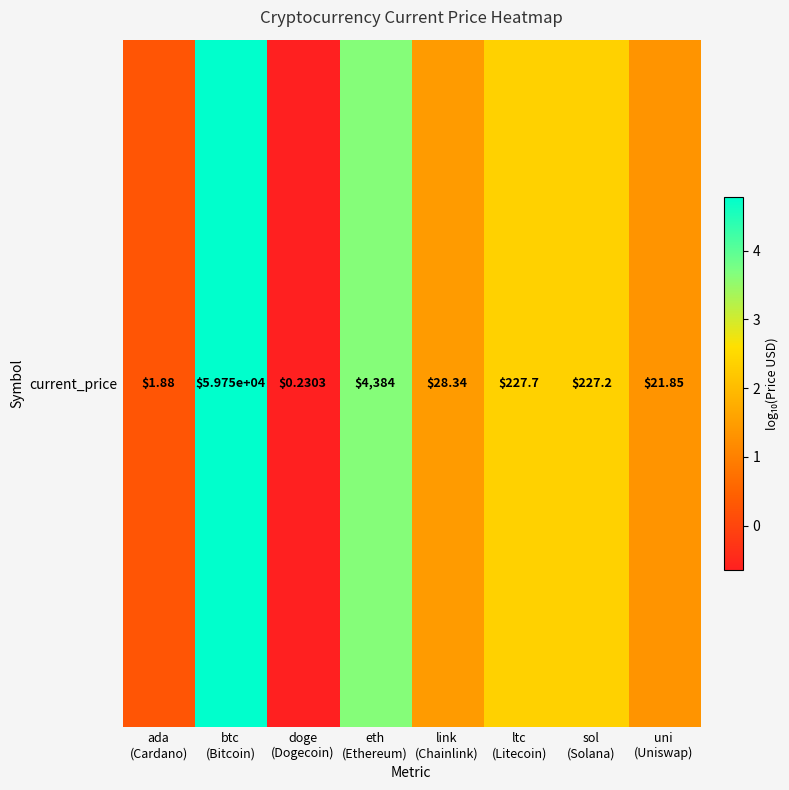

What is the sum of all values?

15.6